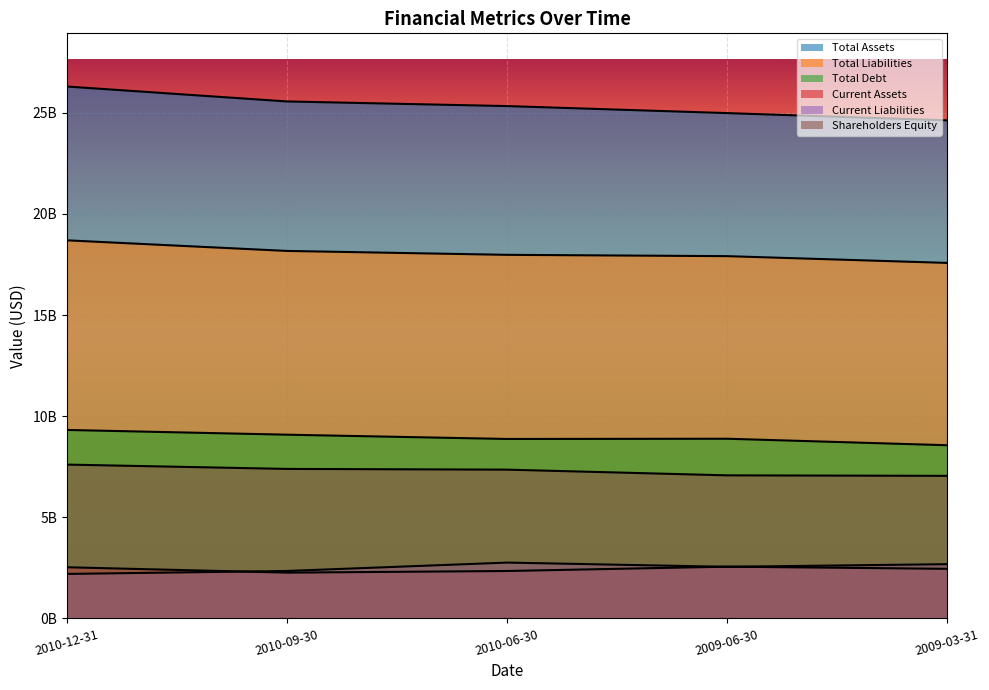

True or false: Shareholders Equity and Total Liabilities cross at least once.

False